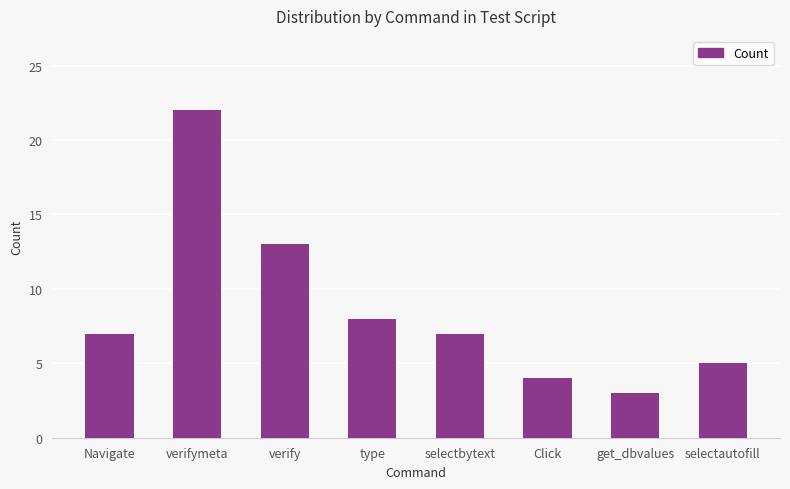

What is the change in value from verify to selectautofill?

-8